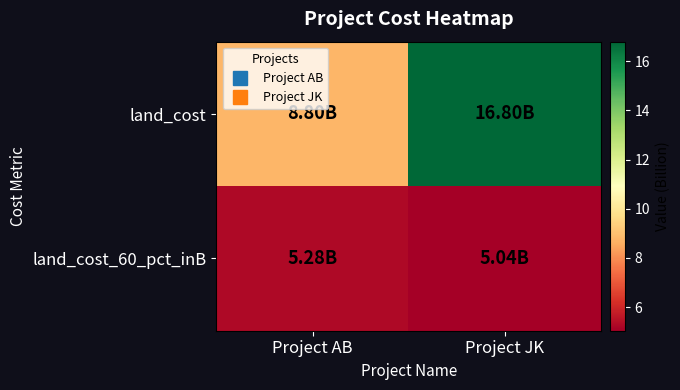

At which category is the sum across all series the highest?

Project JK